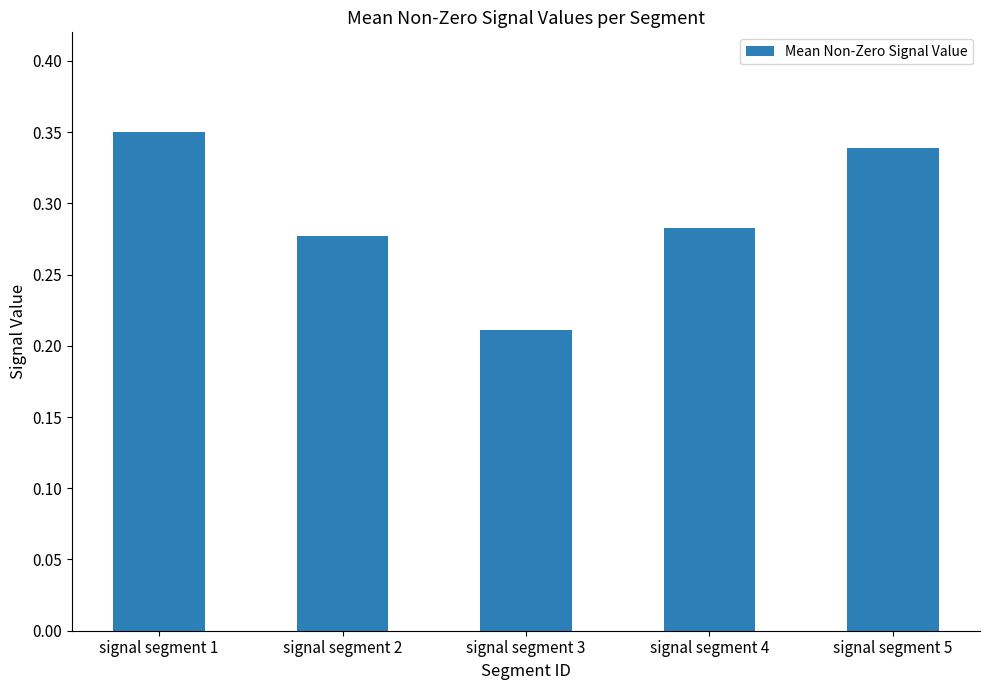

Count the values in the range 0 to 1.

5